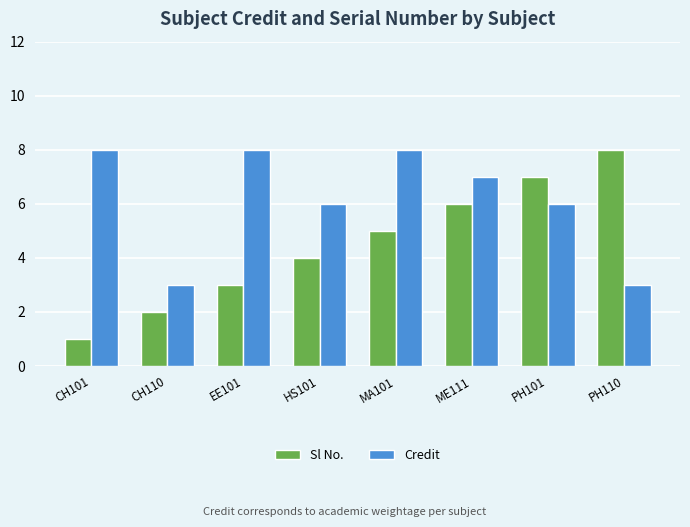

How many categories are shown in the chart?

8